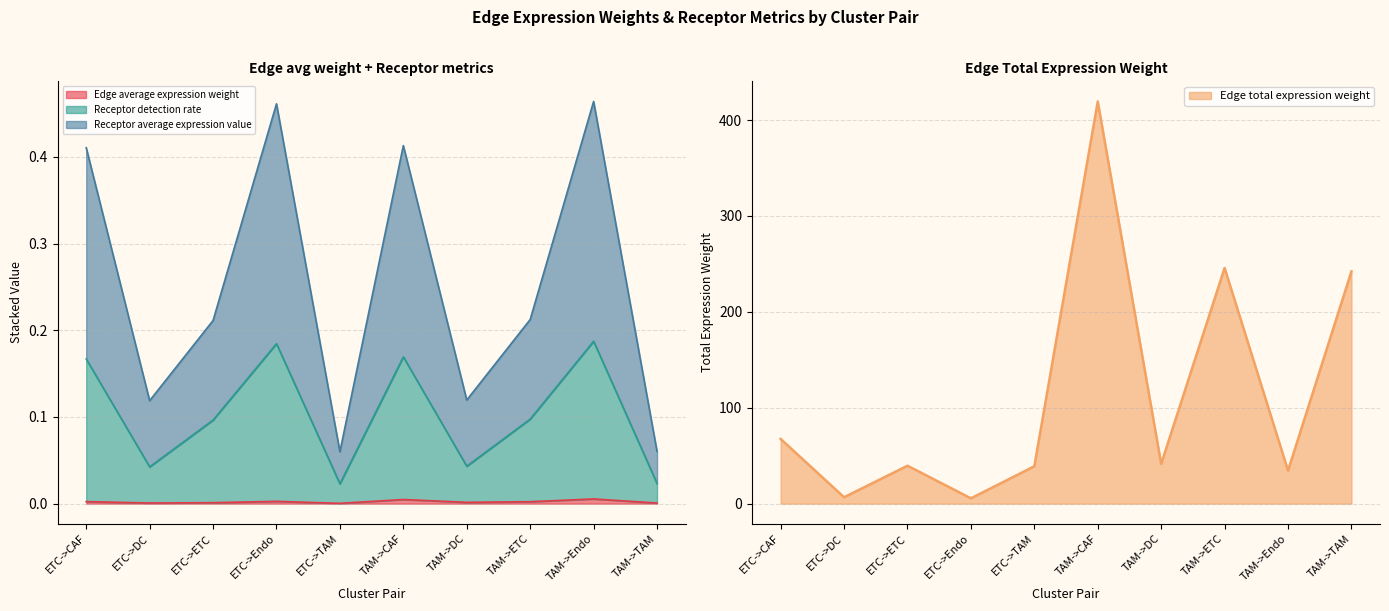

What value does the Edge total expression weight series have at TAM->DC?

41.5